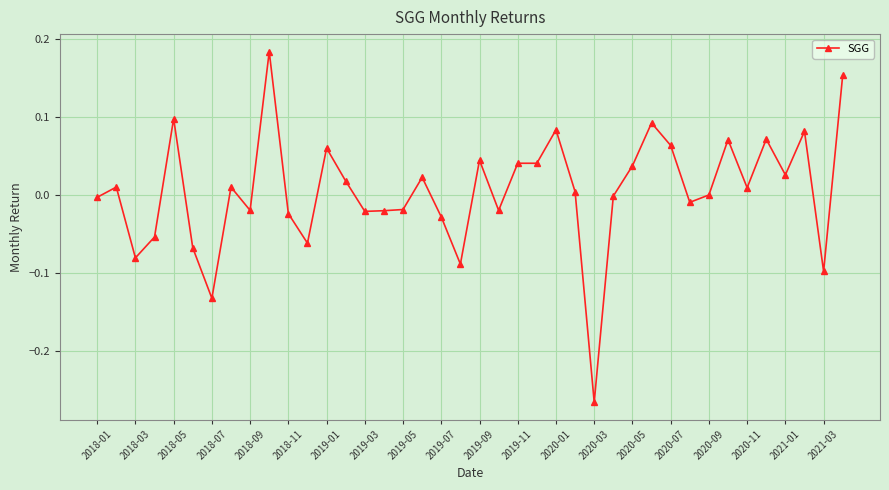

What is the difference between the maximum and minimum values?

0.4